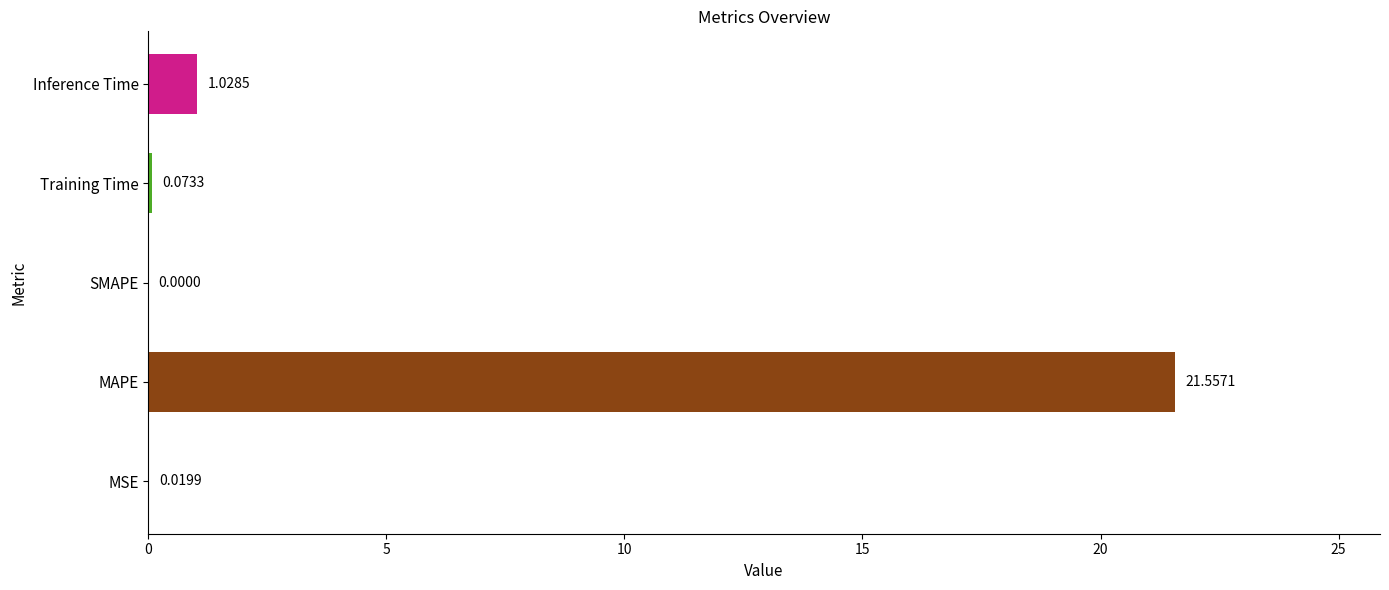

Which has a higher value, Inference Time or MAPE?

MAPE